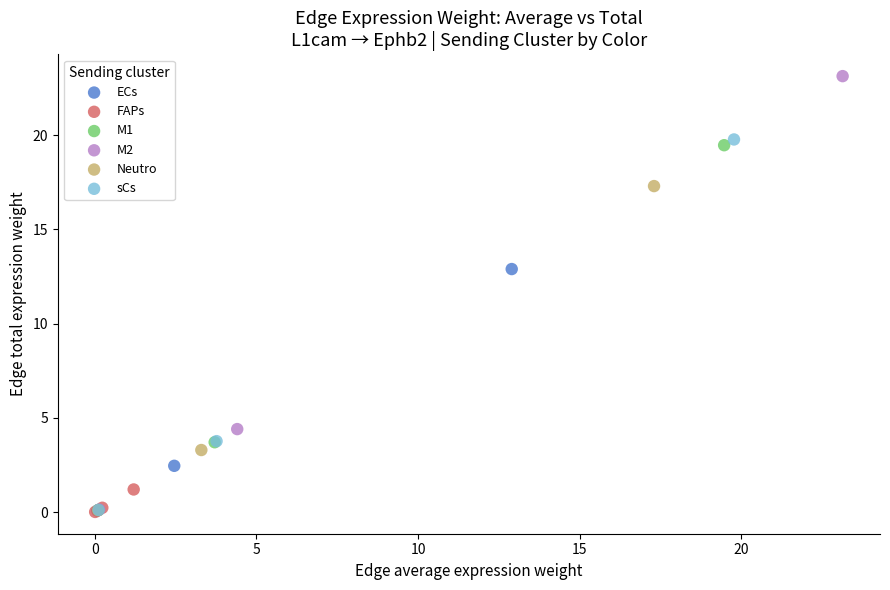

Which series has the widest spread of Y values?

M2